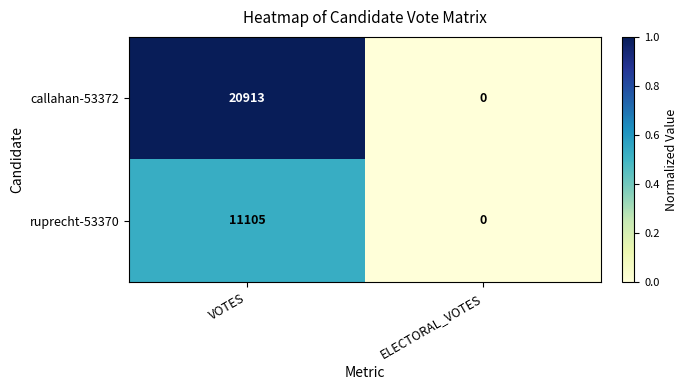

List the series in order of their overall mean, highest first.

callahan-53372, ruprecht-53370